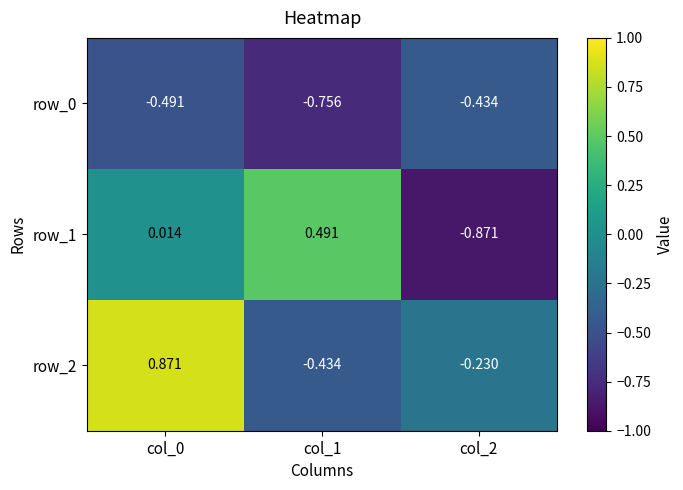

How many values in row_2 are below zero?

2